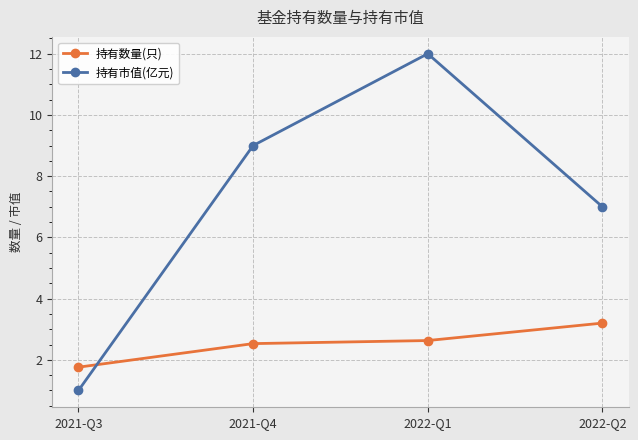

List the labels in order of 持有数量(只) value, smallest first.

2021-Q3, 2021-Q4, 2022-Q1, 2022-Q2